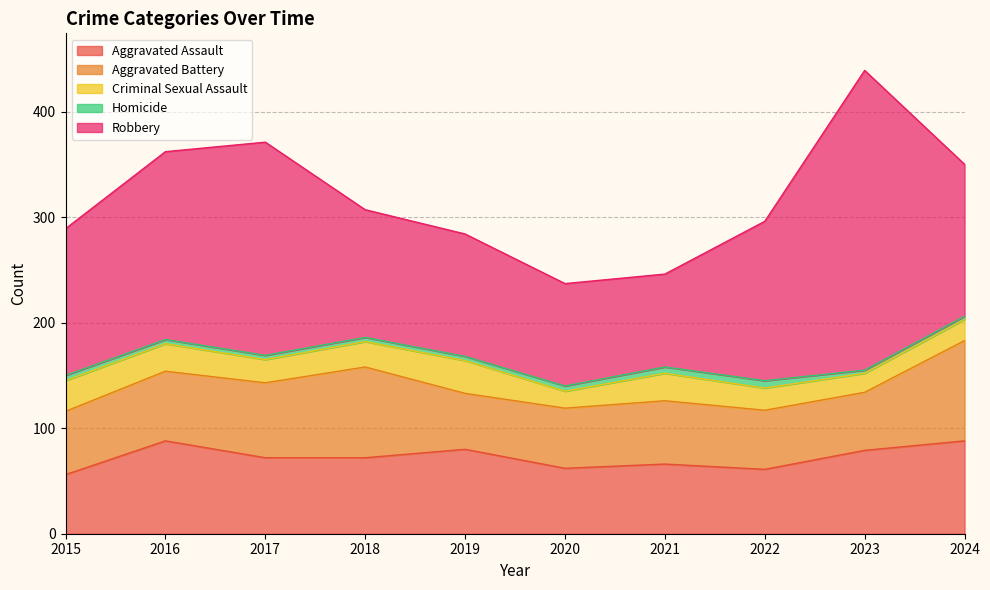

True or false: Robbery and Aggravated Battery intersect in this chart.

False